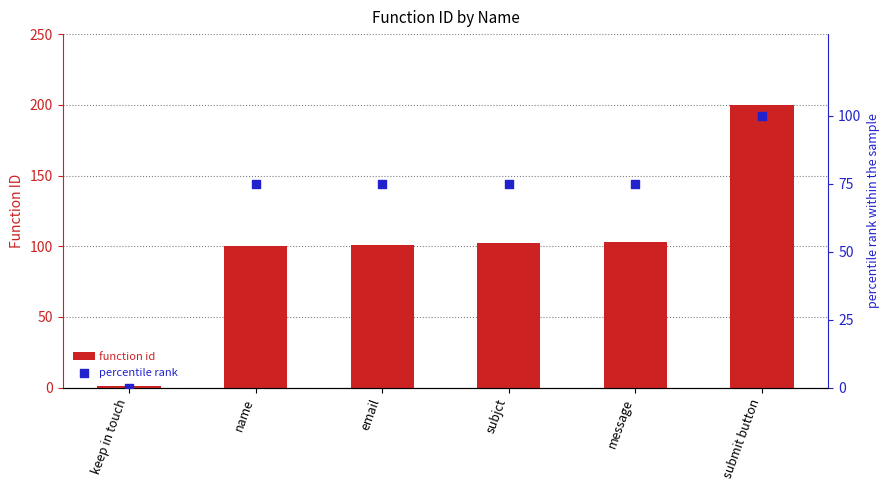

What are all the series names shown in the legend?

function id, percentile rank